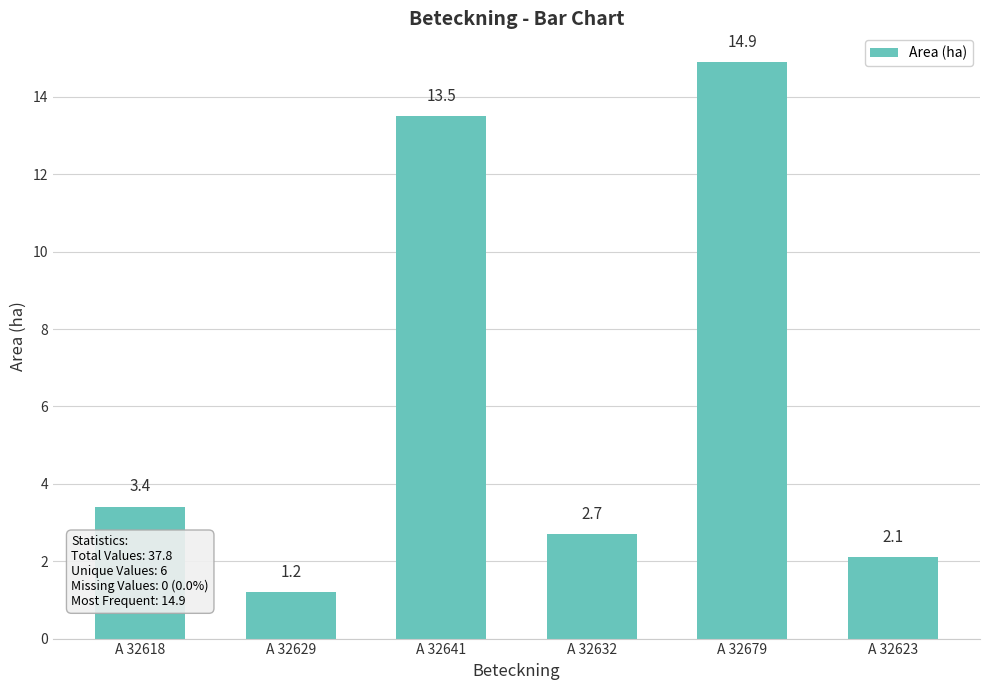

Approximately how many times larger is the value at A 32679 compared to A 32618?

4.4